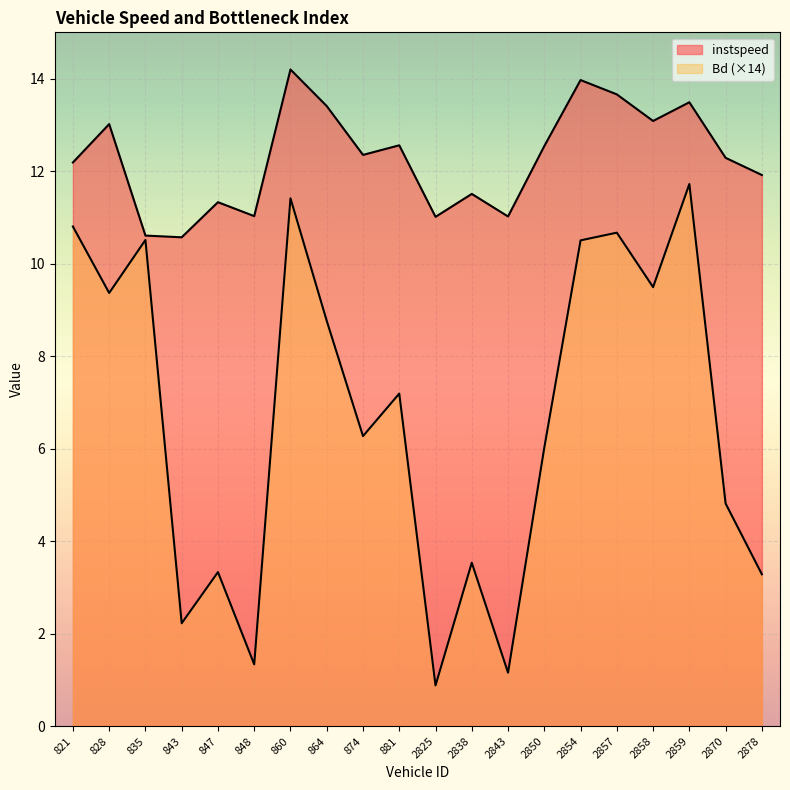

Where does the instspeed series first go above 12?

821.0